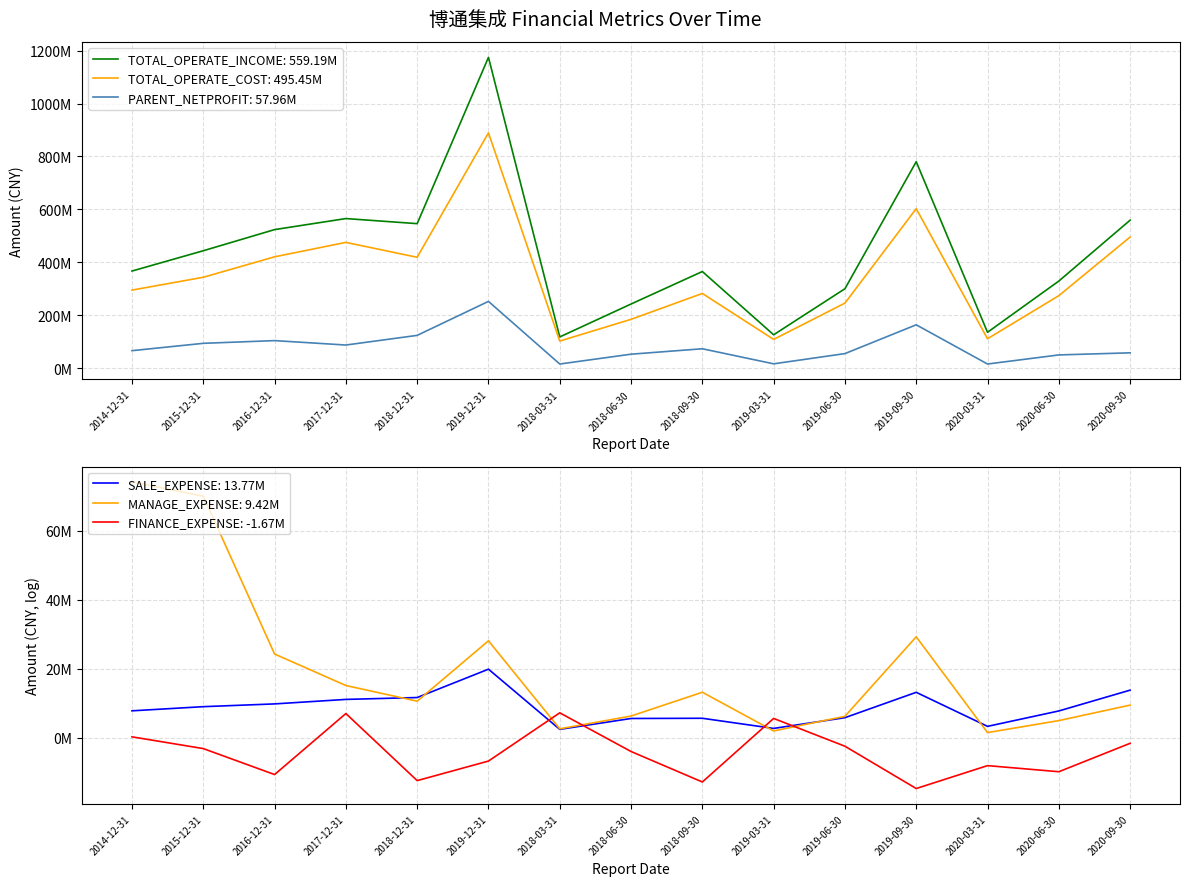

What is the sum of all MANAGE_EXPENSE values?

297426922.0